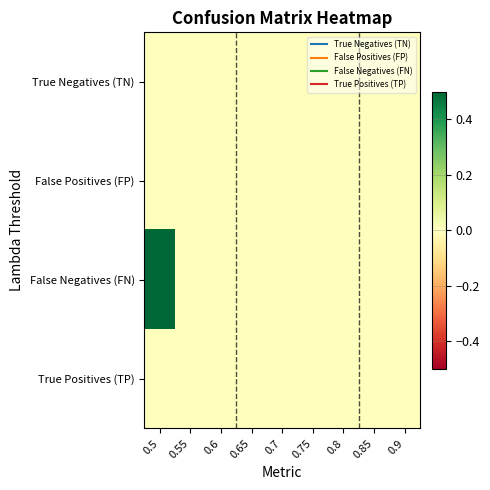

At which category is the sum across all series the highest?

0.5